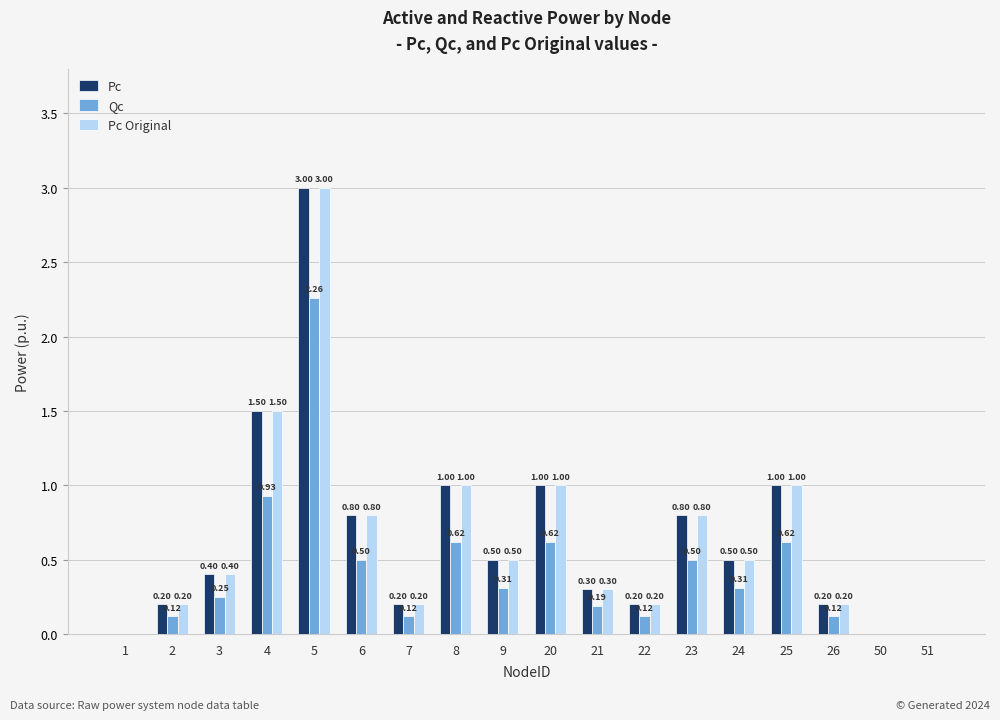

How many positive values does the Pc Original series have?

15